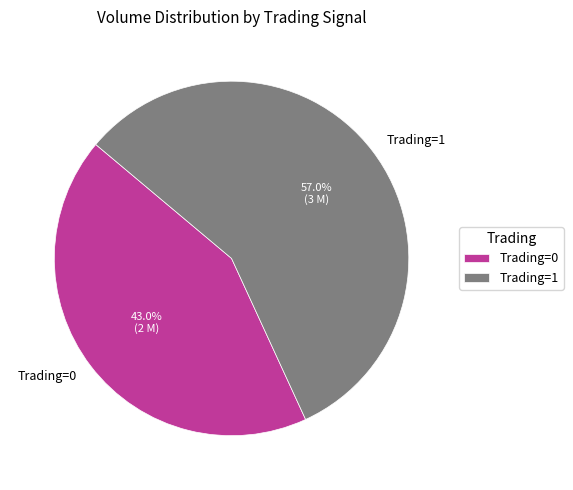

Rank the categories by value from lowest to highest.

Trading=0, Trading=1